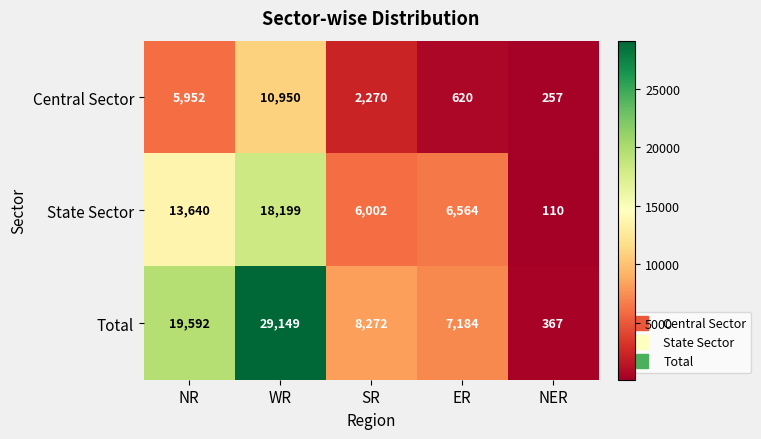

True or false: Total has a value of 10541 at ER.

False